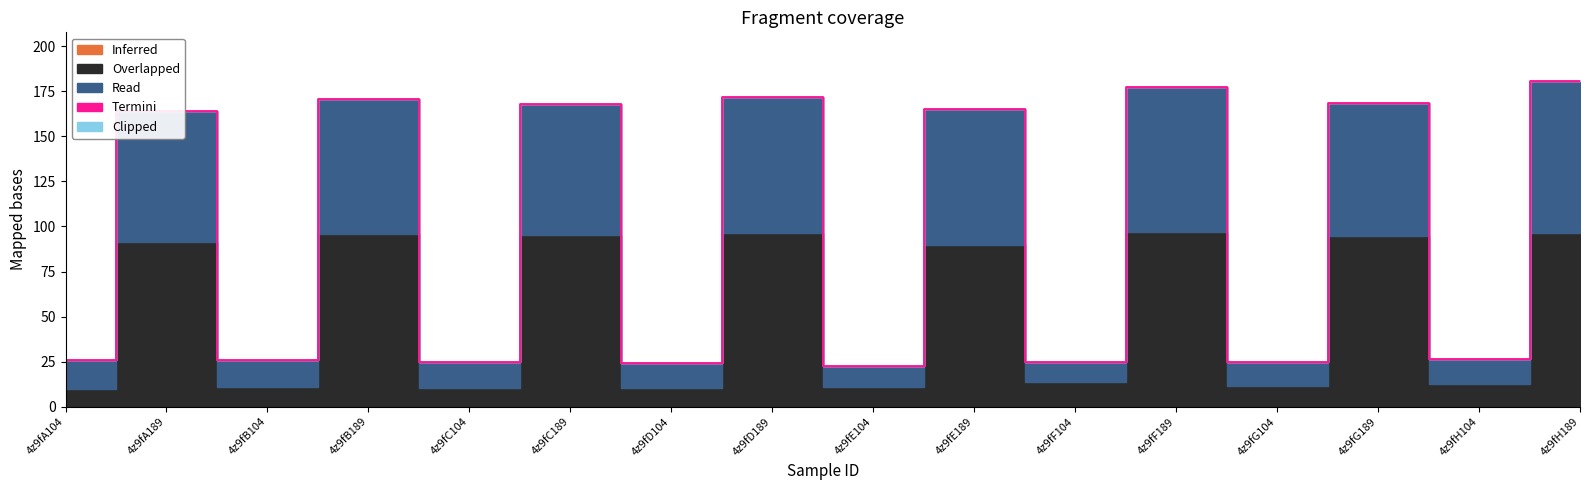

How many values in the Overlapped series are below 89?

8